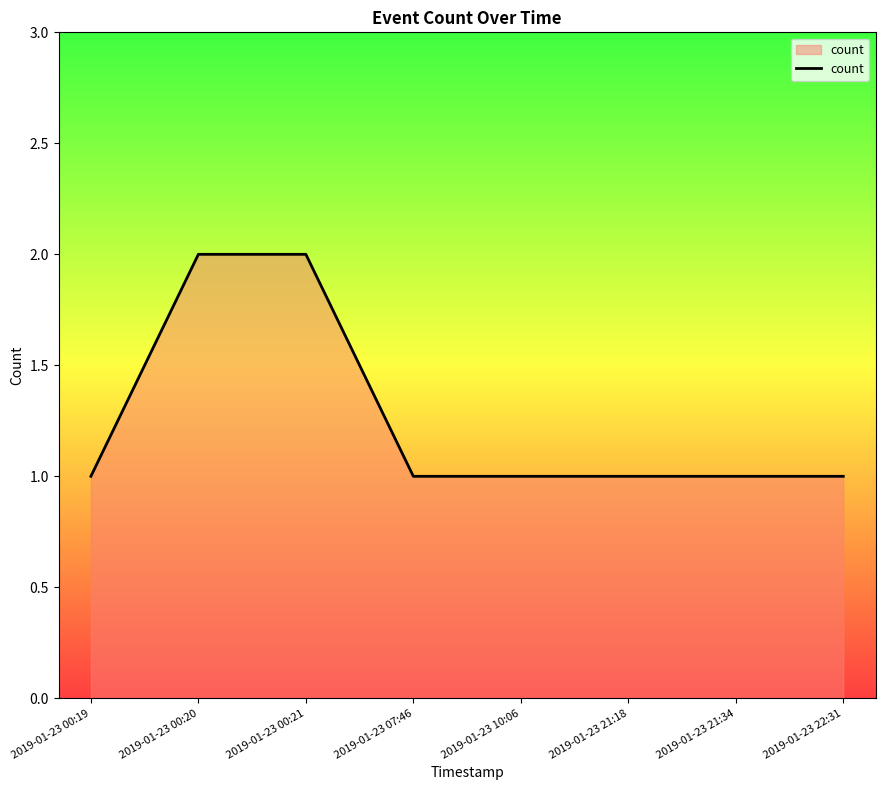

Which has a higher value, 2019-01-23 21:18 or 2019-01-23 00:20?

2019-01-23 00:20